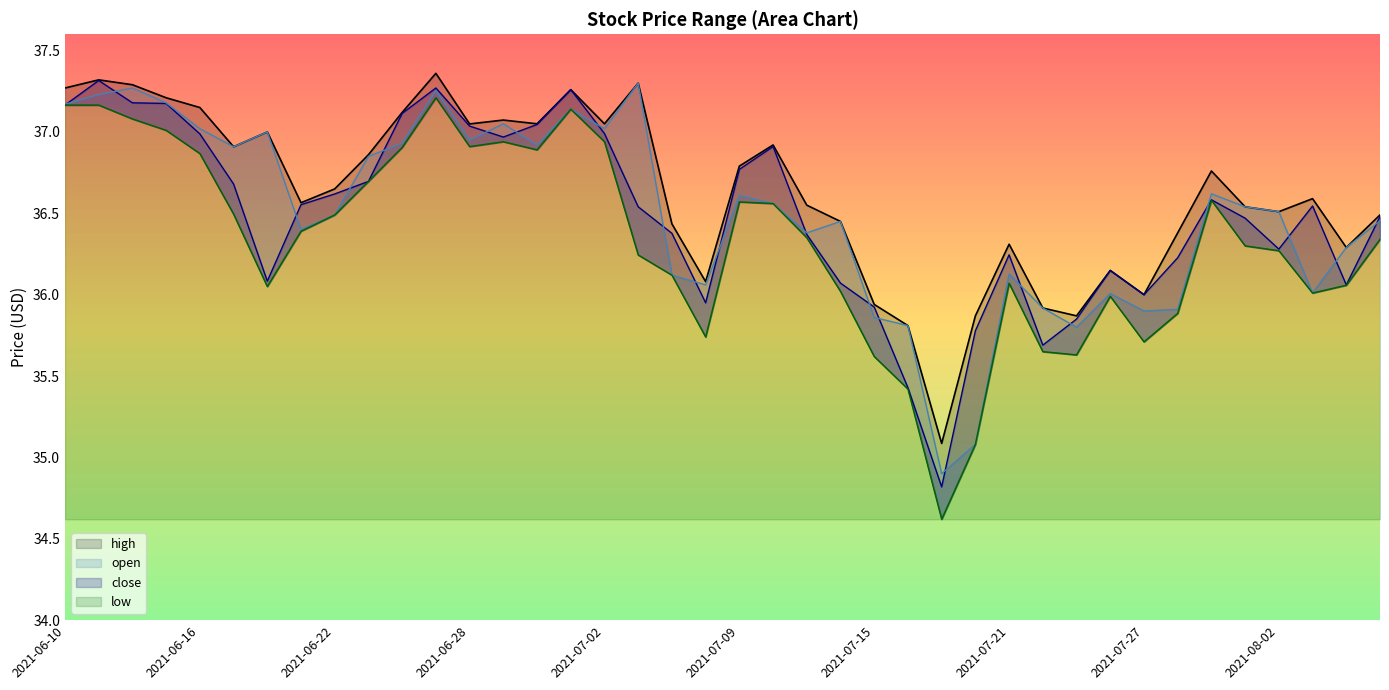

Is it true that high equals 46.0 at 2021-07-19?

False